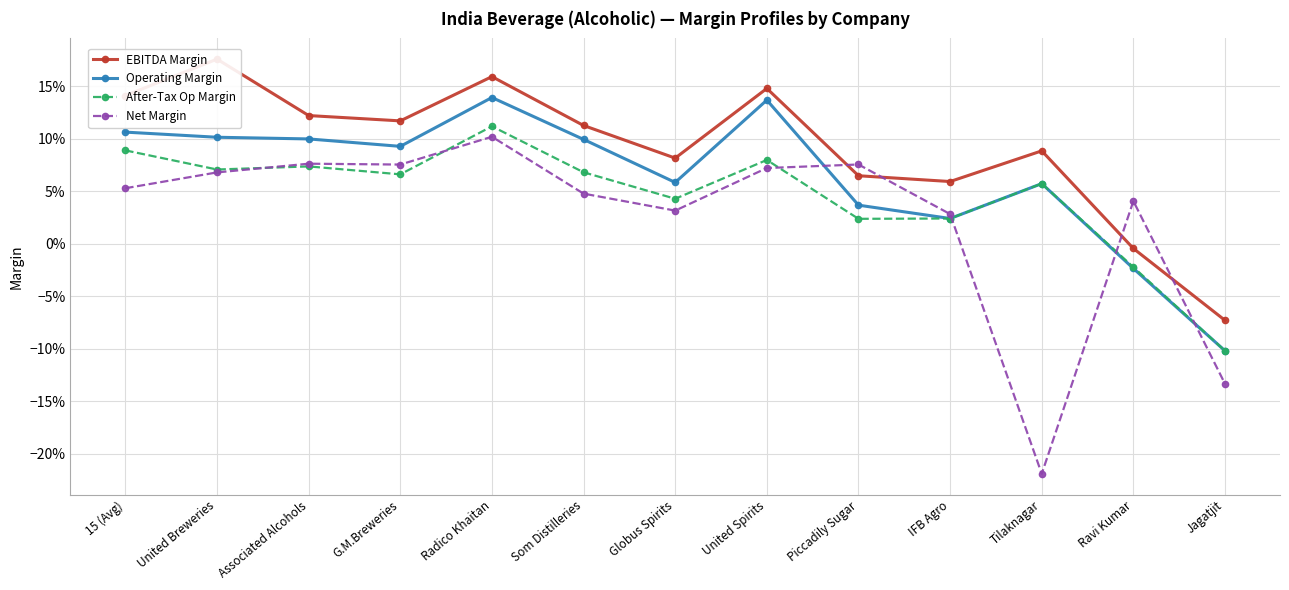

What is the difference between the maximum and minimum values in the After-Tax Op Margin series?

0.2